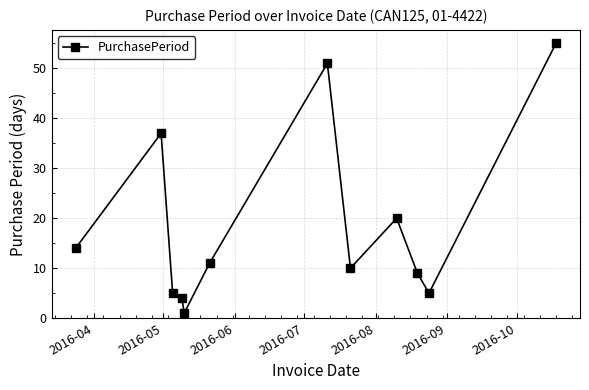

What is the difference between the maximum and minimum values?

54